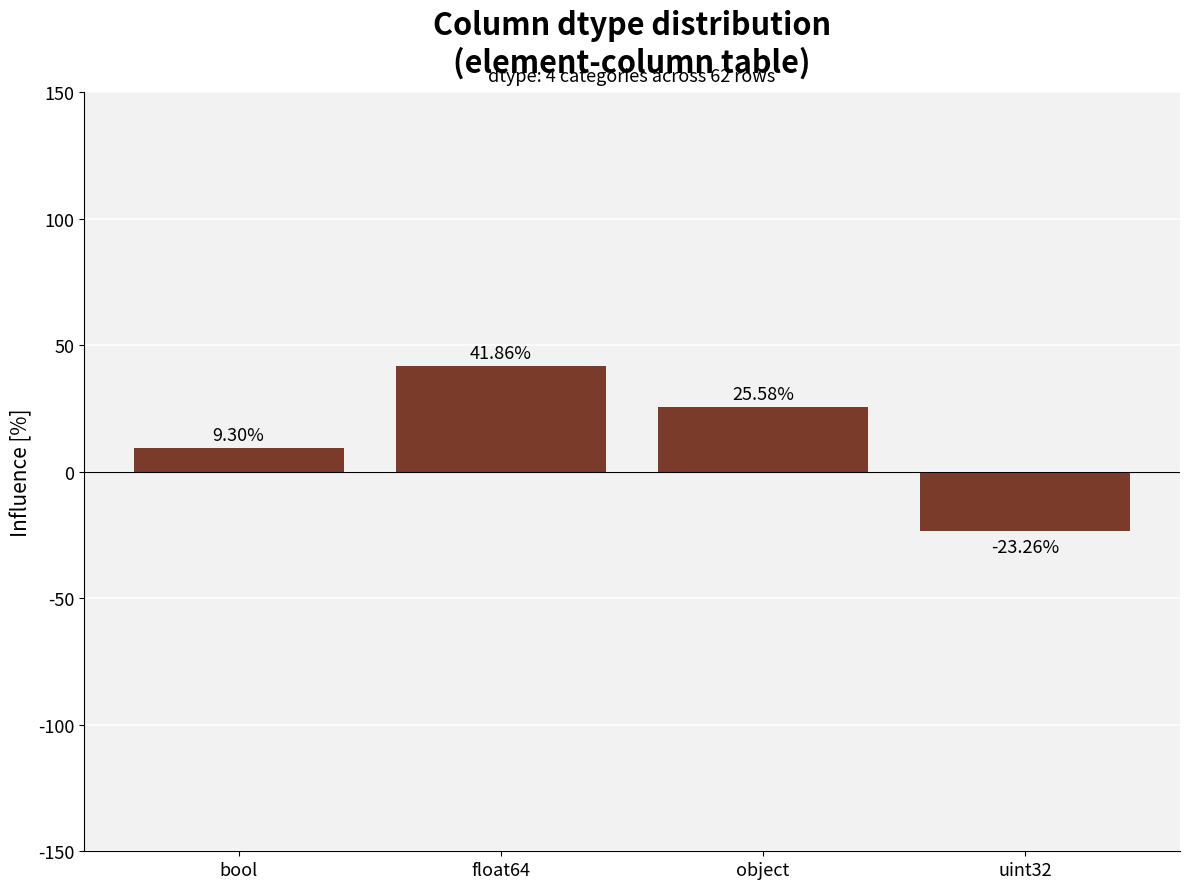

Are the bars grouped side by side (vs. stacked)?

No